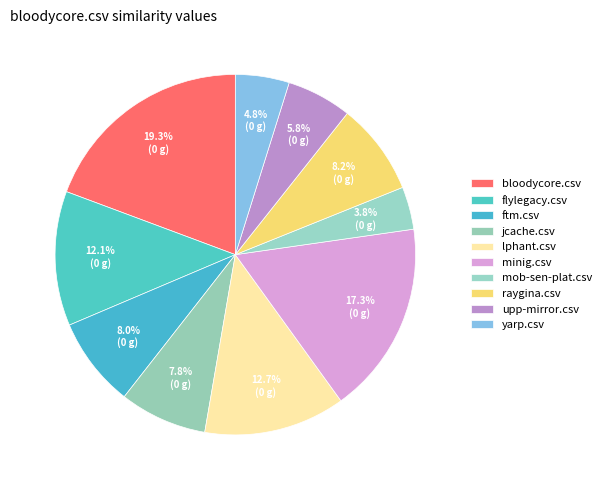

What percentage do upp-mirror.csv and flylegacy.csv together represent?

17.9%